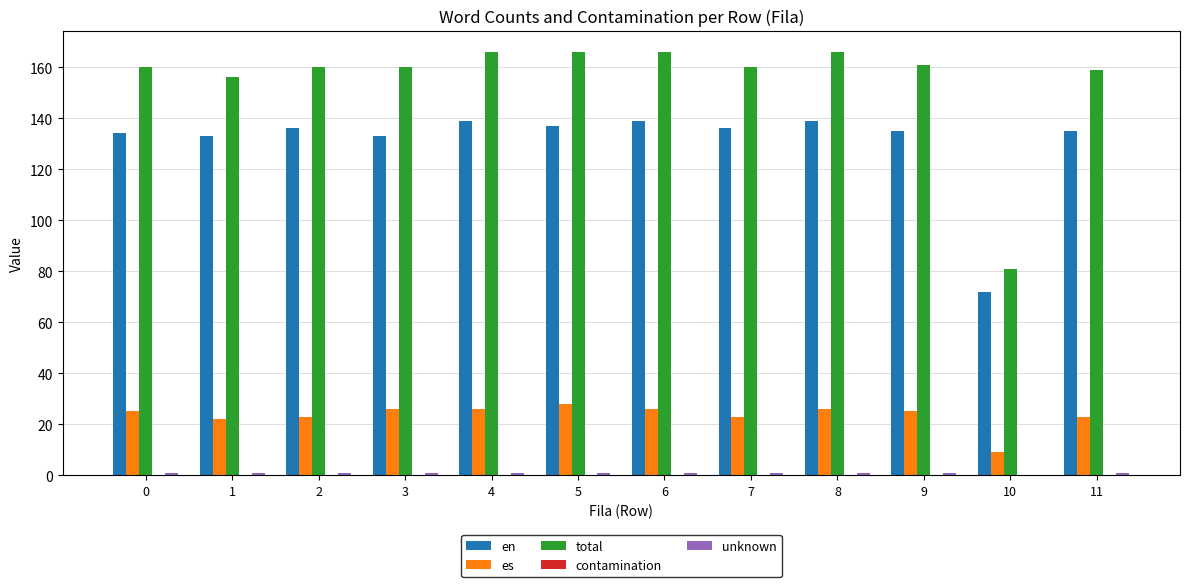

The value of es at 11 is 23.0. True or false?

True